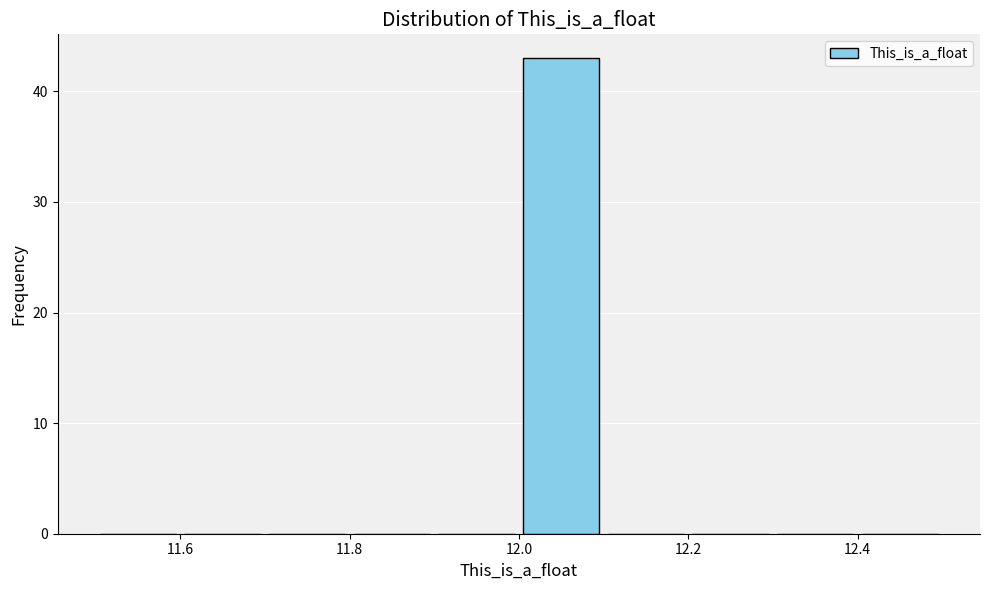

Reading left to right, list every bar in this chart as the range it spans on the x-axis followed by its height. The values are not printed on the chart, so give them approximately, as read against the axis.

11.5 to 11.6: 0
11.6 to 11.7: 0
11.7 to 11.8: 0
11.8 to 11.9: 0
11.9 to 12.0: 0
12.0 to 12.1: 43
12.1 to 12.2: 0
12.2 to 12.3: 0
12.3 to 12.4: 0
12.4 to 12.5: 0